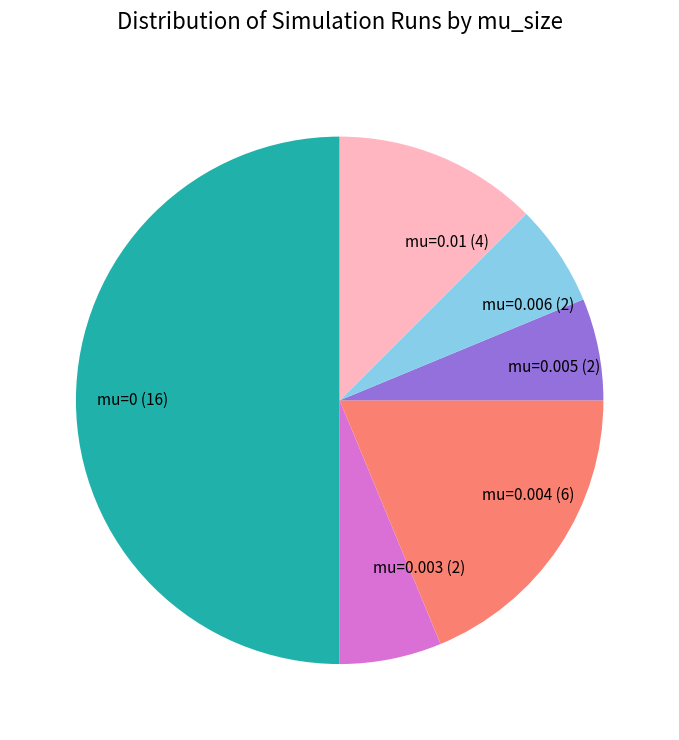

Combined, do mu=0.006 (2) and mu=0.004 (6) account for over 50%?

No